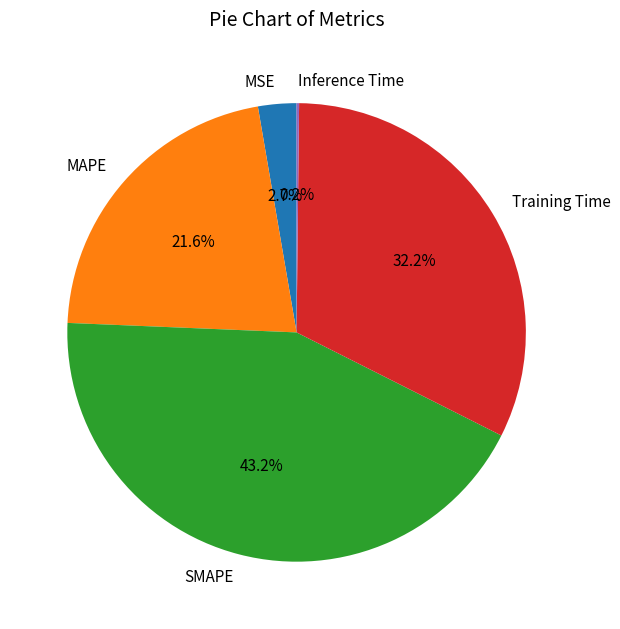

Does MAPE represent more than half of the total?

No